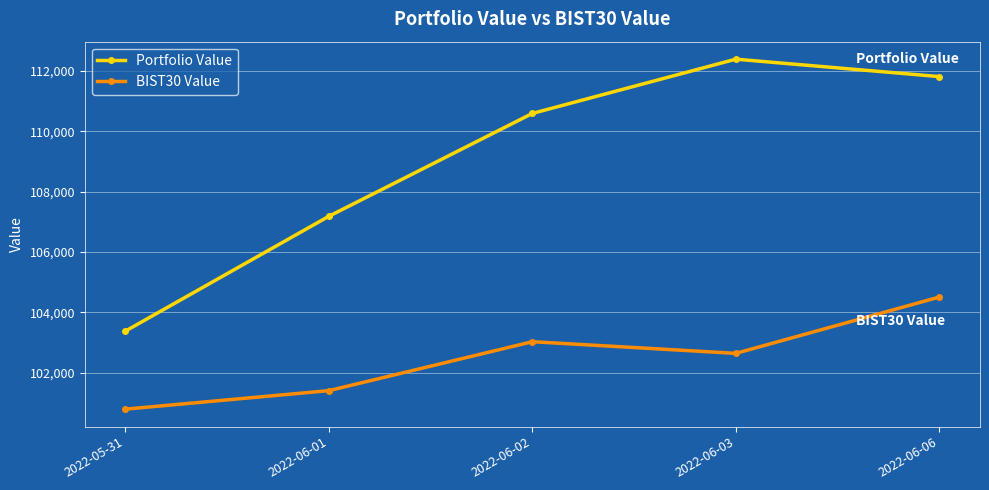

Which series changed the most between 2022-06-02 and 2022-06-03?

Portfolio Value